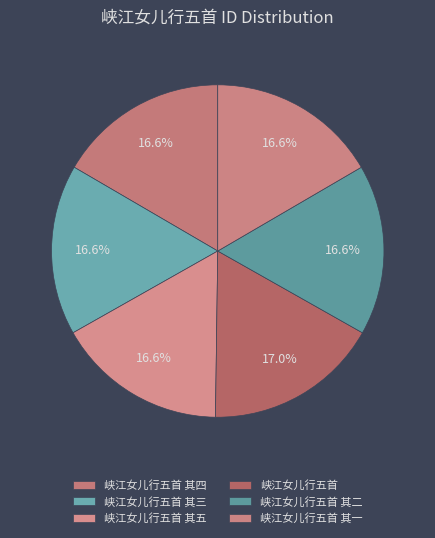

What portion of the pie excludes 峡江女儿行五首 其五?

83.4%